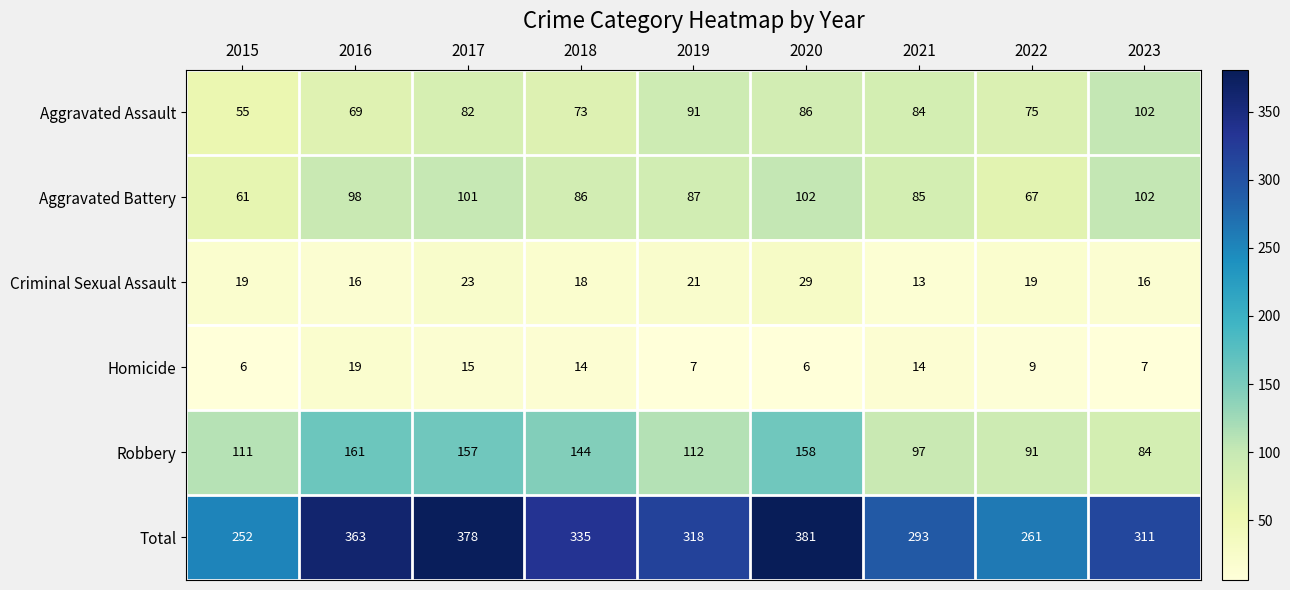

What is the total value across all series at 2018?

670